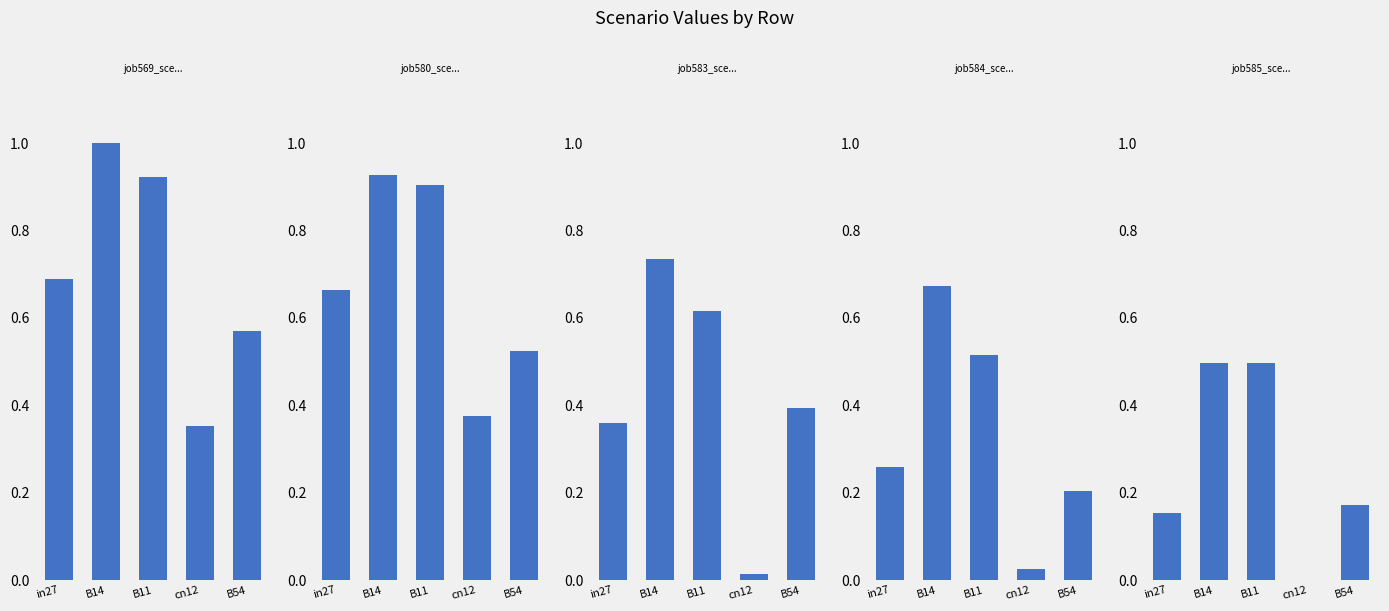

What is the sum of the job580_scenario4_1173 values at B54 and B11?

1.4